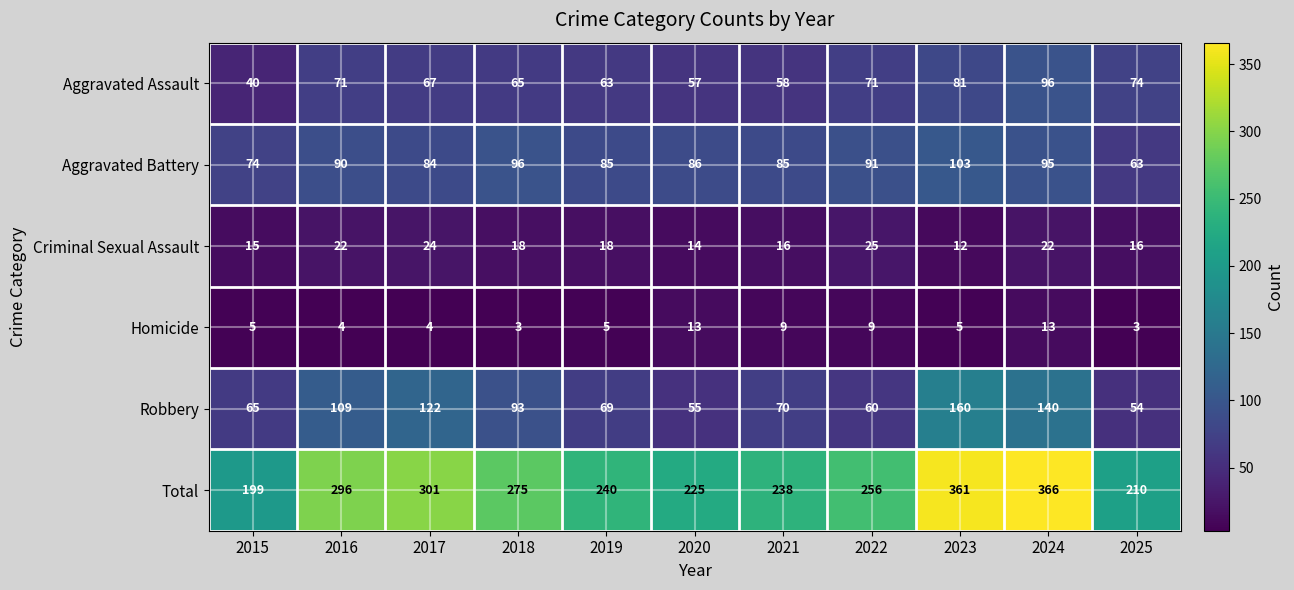

Rank the series at 2020 from highest to lowest value.

Total, Aggravated Battery, Aggravated Assault, Robbery, Criminal Sexual Assault, Homicide